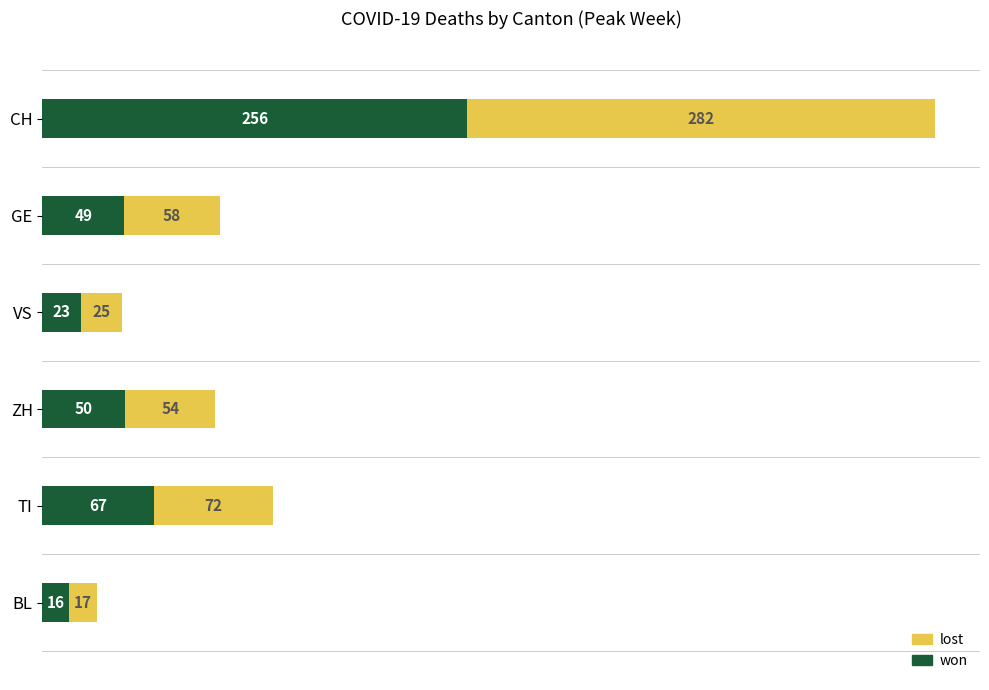

The won series shows 23 at VS. True or false?

True